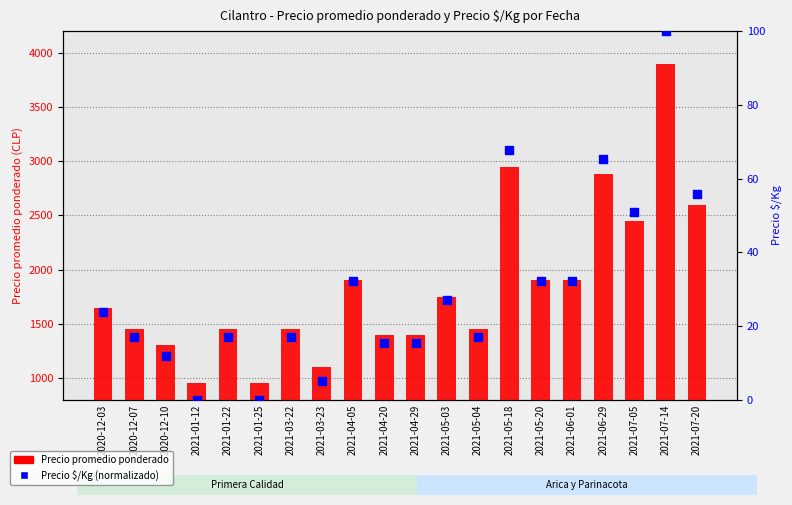

At how many categories does at least one series exceed 313?

20